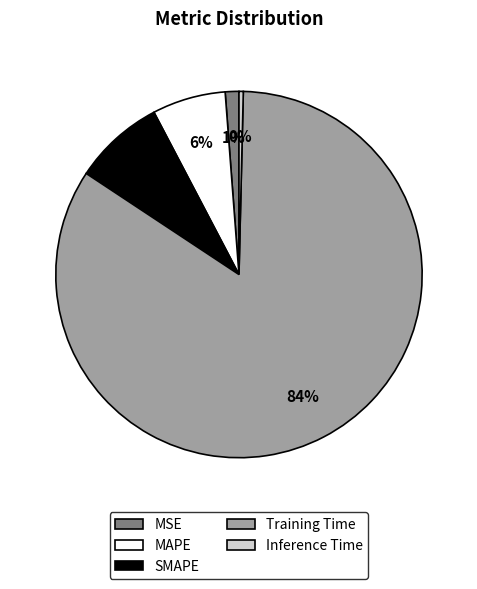

To the nearest percent, what percentage of the pie is MAPE?

6%